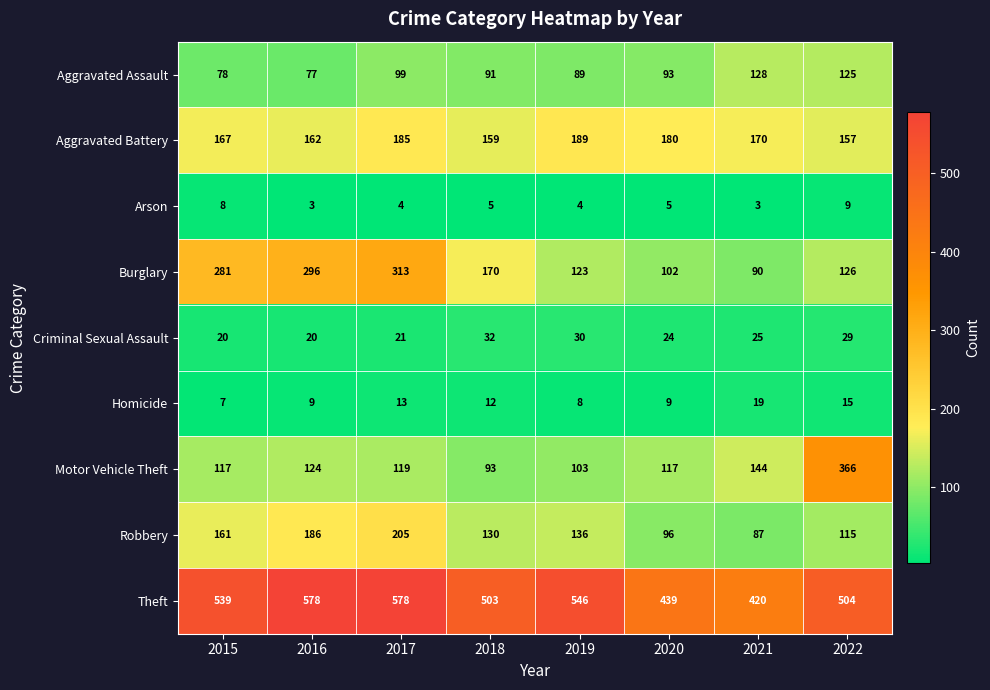

What is the spread (max minus min) of values at 2015?

532